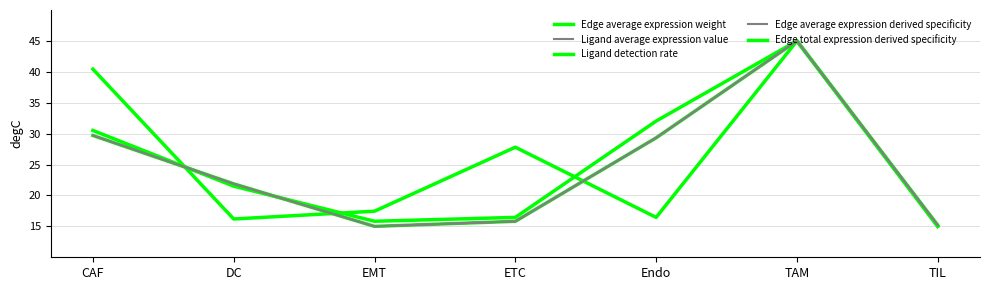

Does the chart have visible grid lines?

Yes